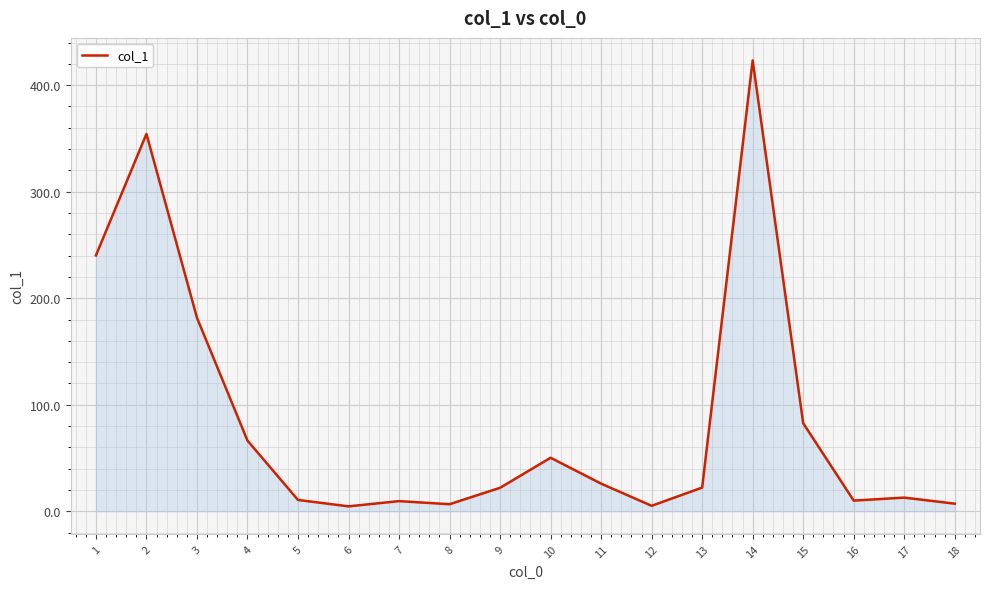

What is the difference between the maximum and minimum values?

418.5